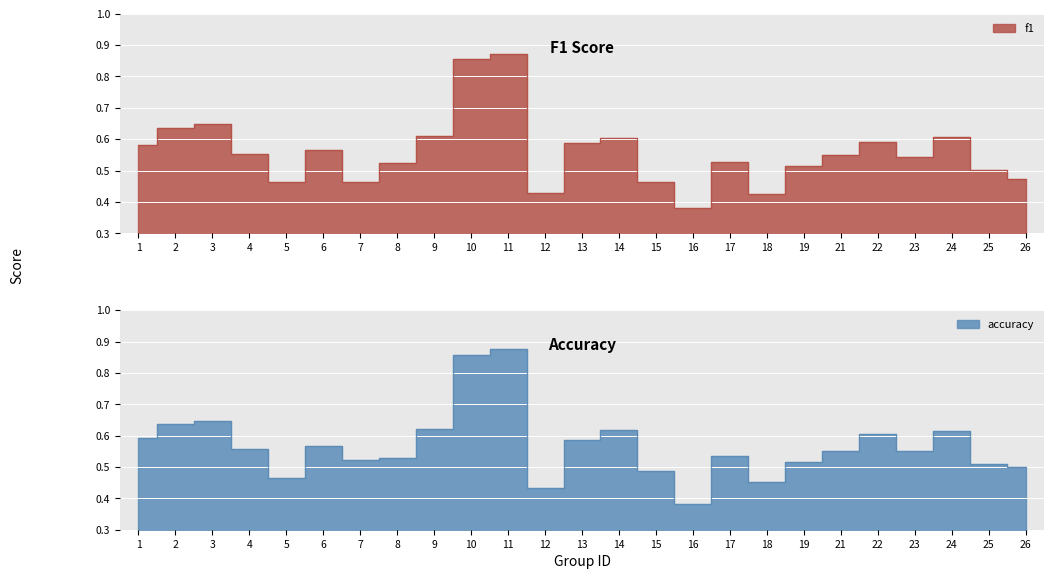

What is the difference between the maximum and minimum values in the accuracy series?

0.5